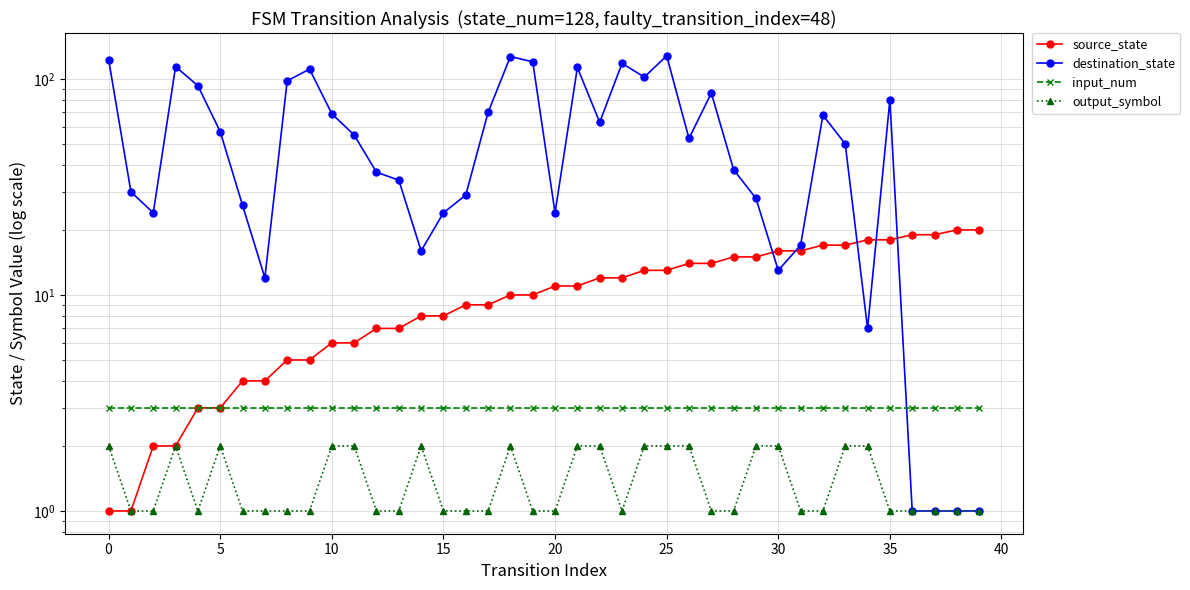

The input_num series shows 3 at 22. True or false?

True